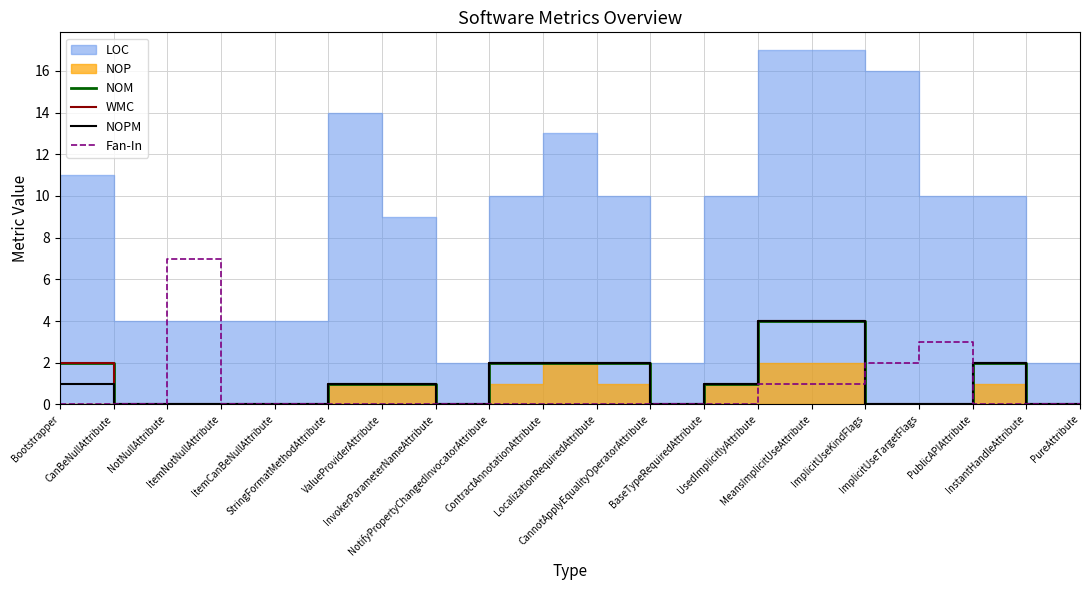

What is the difference between the second highest and second lowest values in the Fan-In series?

3